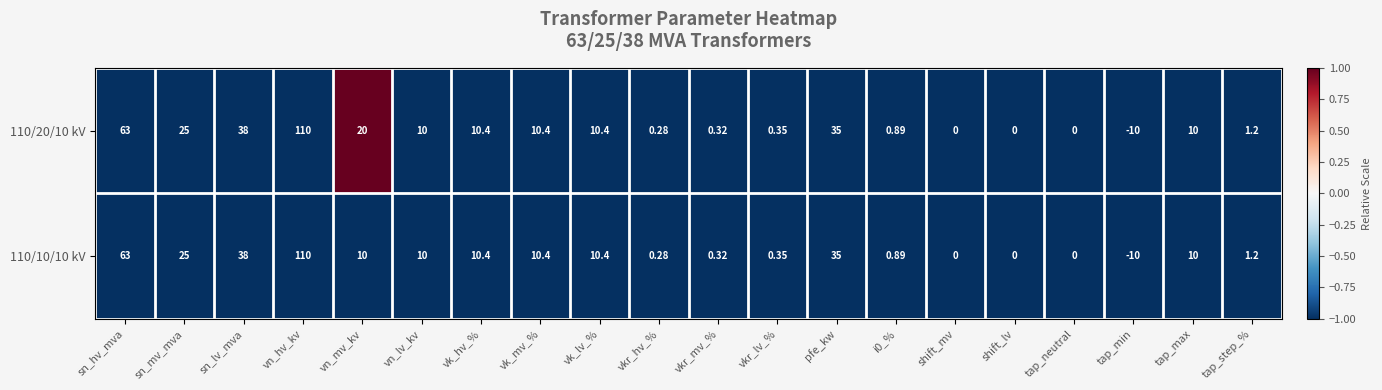

How many values in 110/20/10 kV are below zero?

1